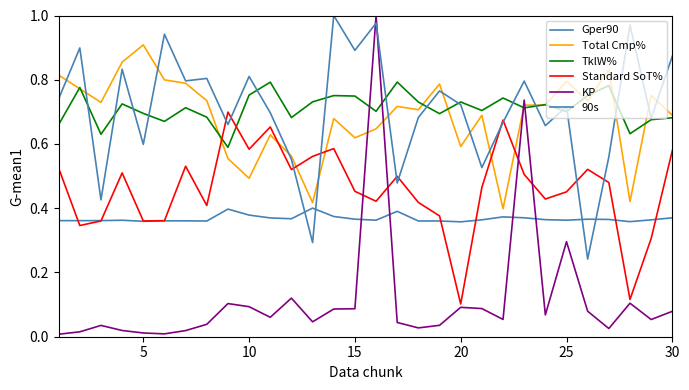

How many interior local peaks does the Gper90 series have?

8